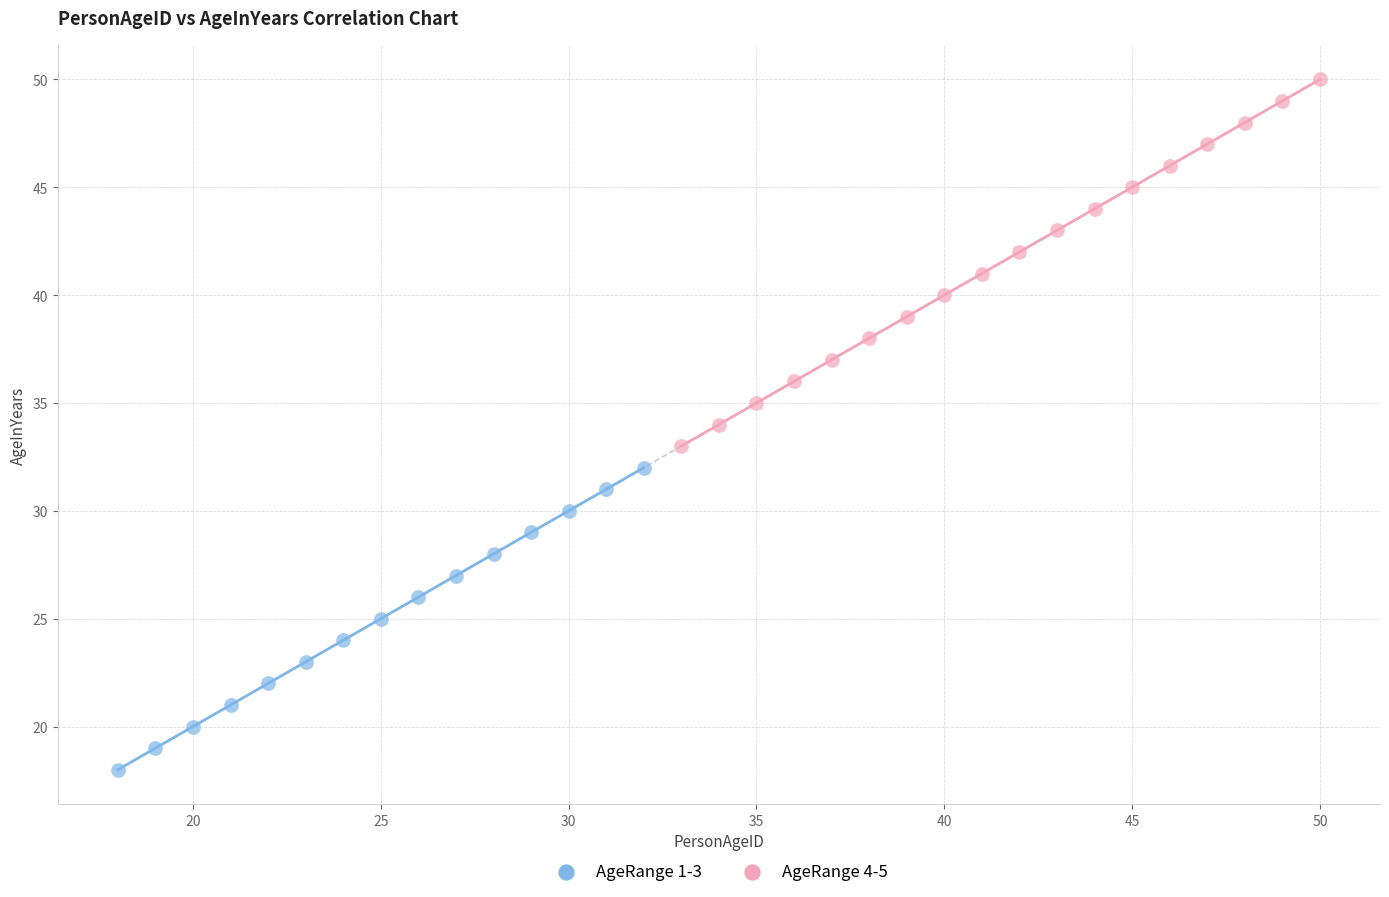

Which series contains the highest Y value?

AgeRange 4-5